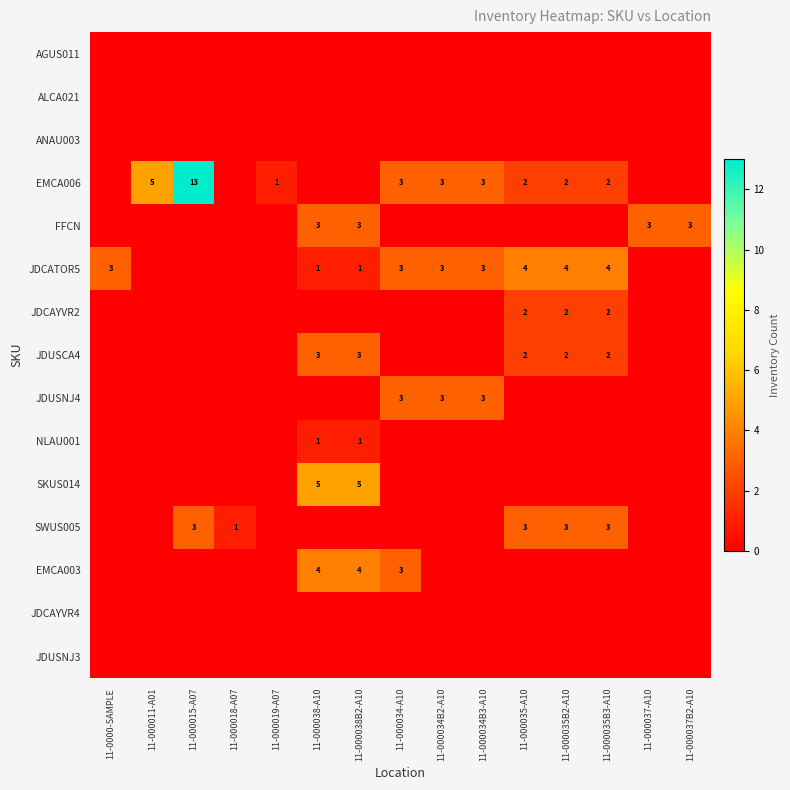

What is the sum of the EMCA006 values at 11-000035B2-A10 and 11-000015-A07?

15